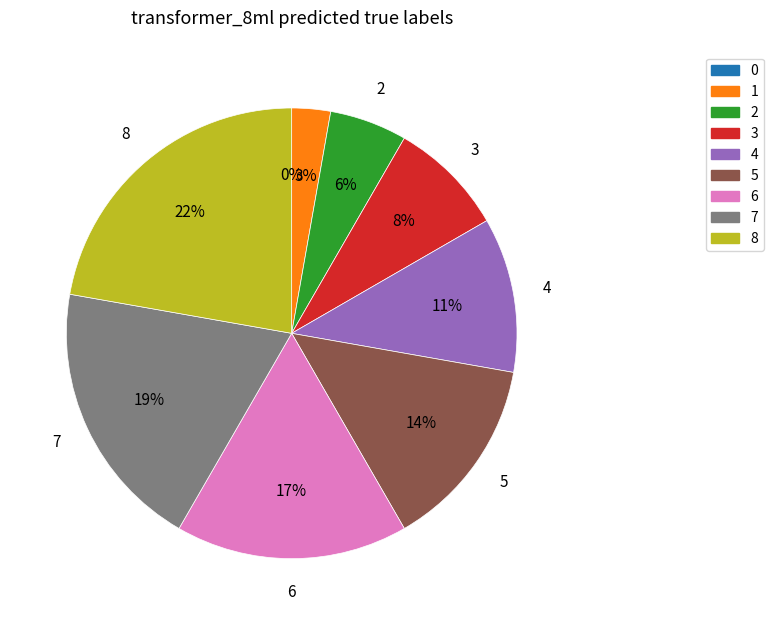

Does any single category account for the majority?

No